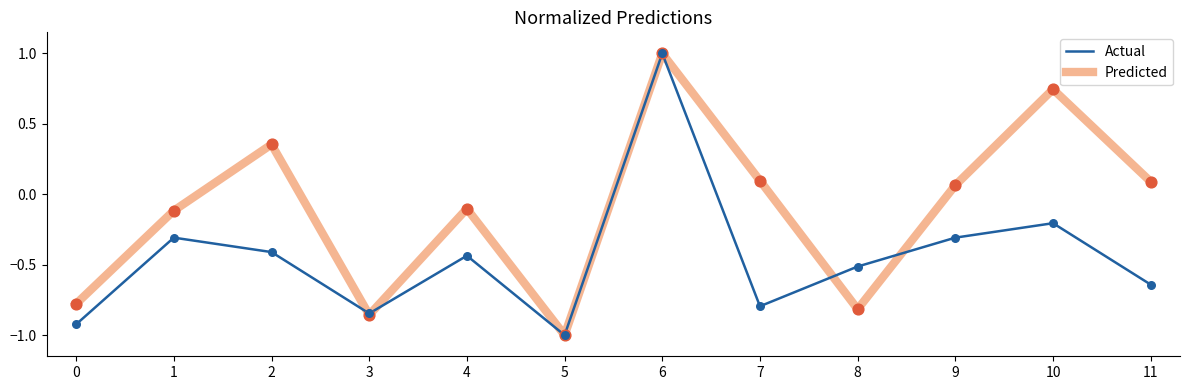

What is the spread (max minus min) of values at 2?

0.8